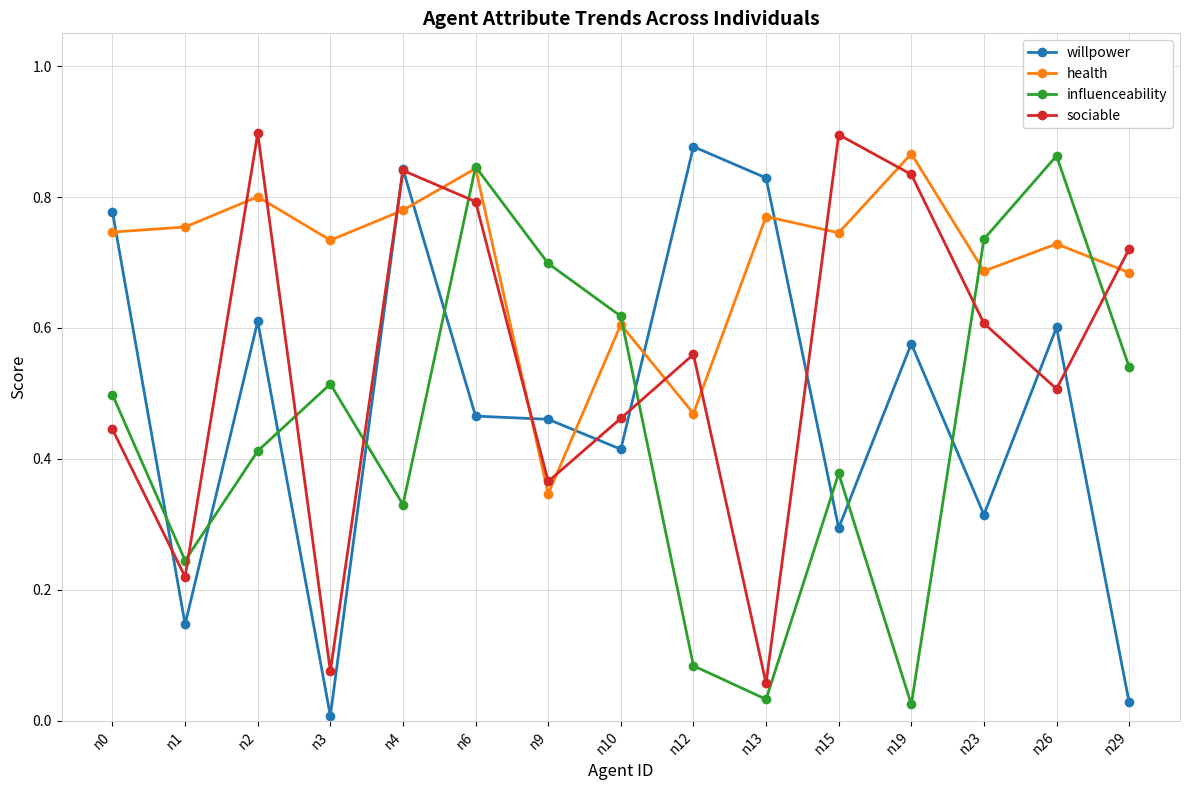

At which category does willpower reach its first local peak?

n2